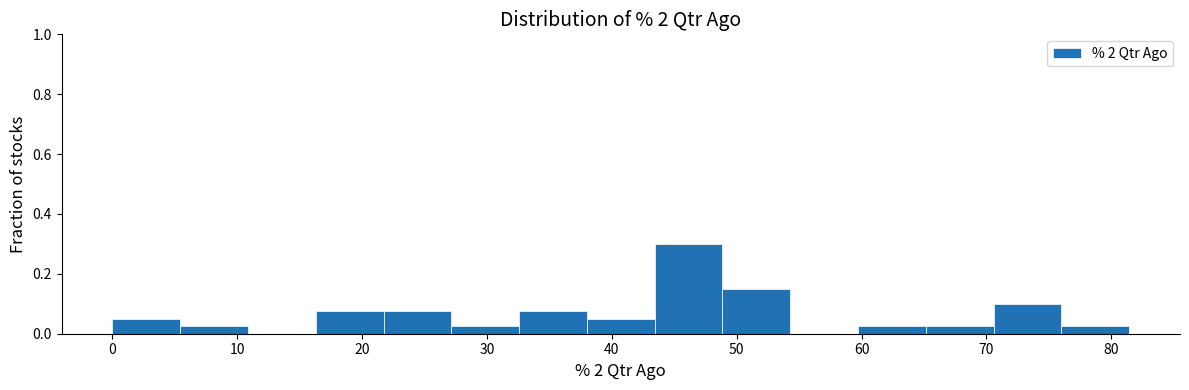

Over which range of the x-axis is the bar tallest?

43 to 49